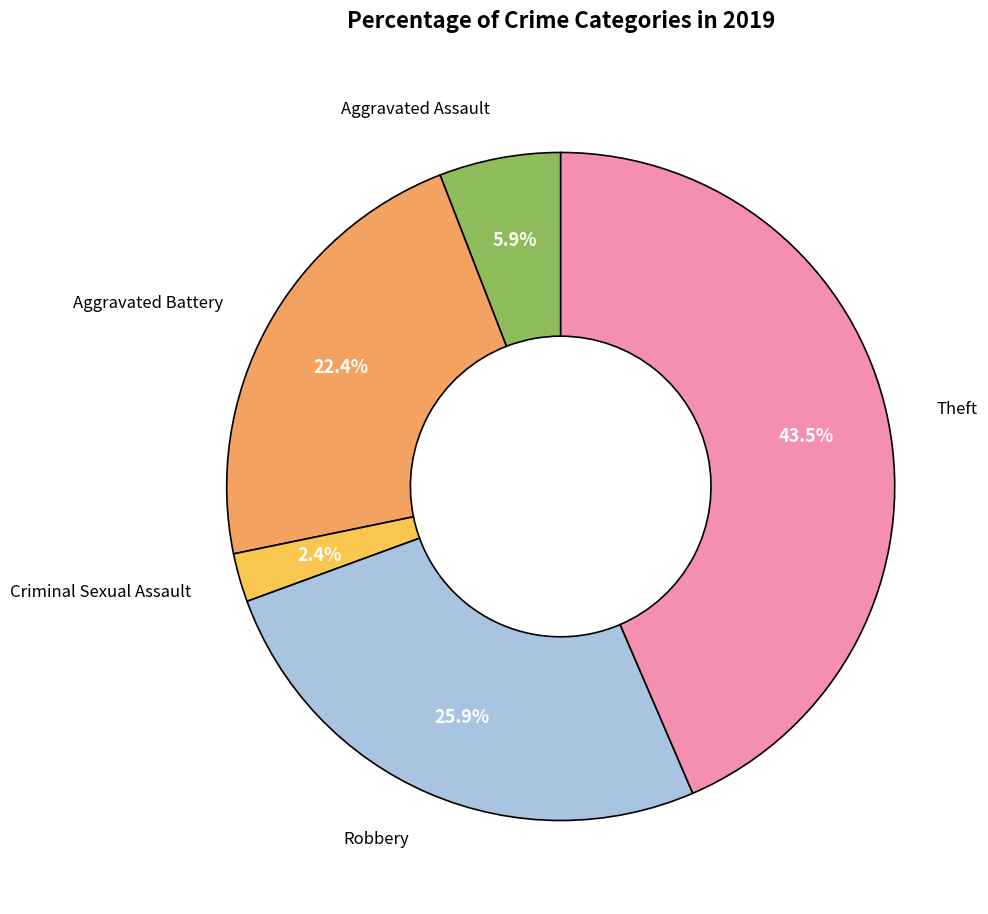

Does any single category account for the majority?

No